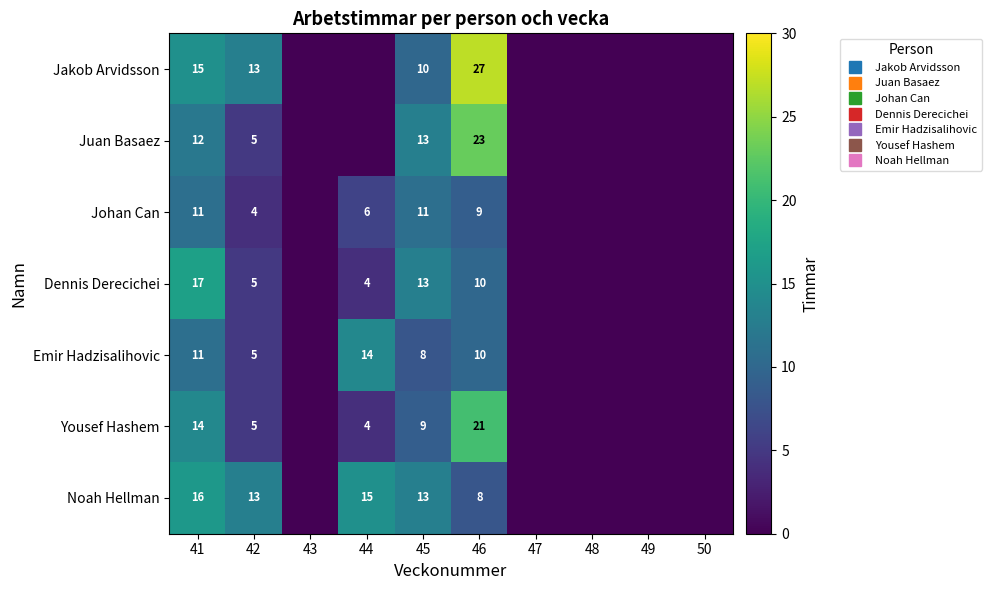

Which category has the highest value in the Juan Basaez series?

46